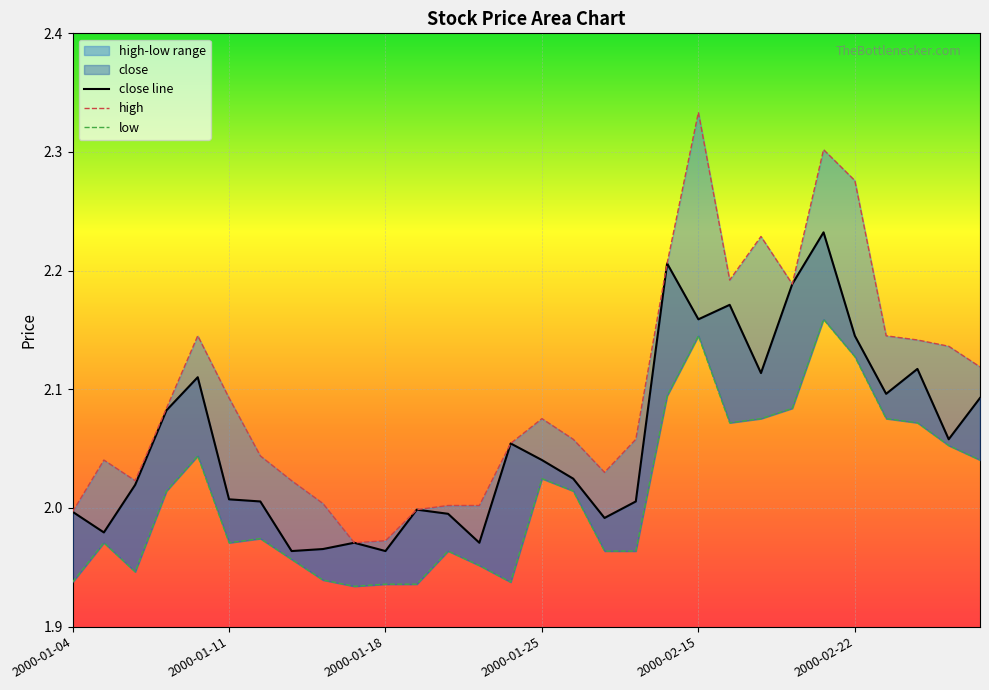

What is the difference between the close values at 2000-02-24 and 2000-01-18?

0.2